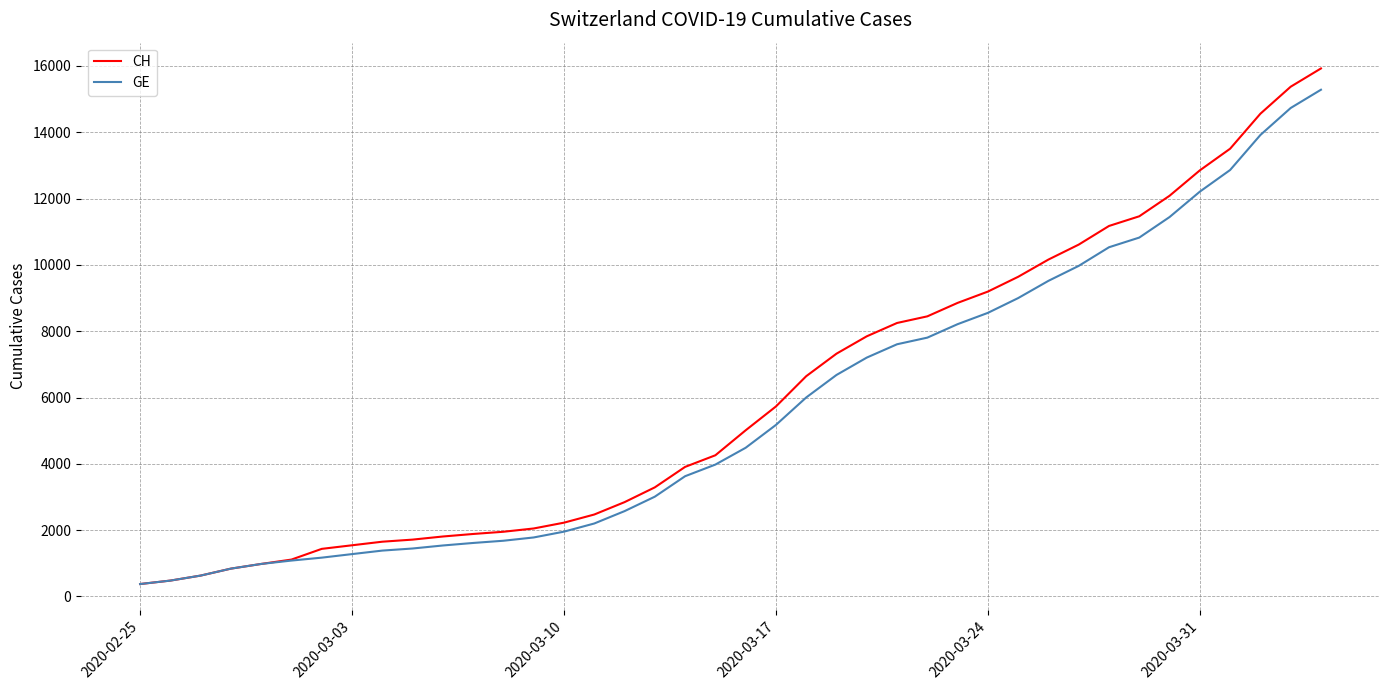

What is the sum of all GE values?

225656